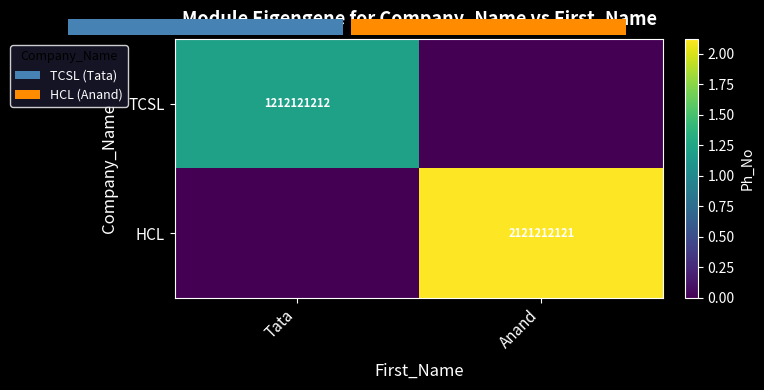

Is it true that HCL equals 882642482 at Anand?

False